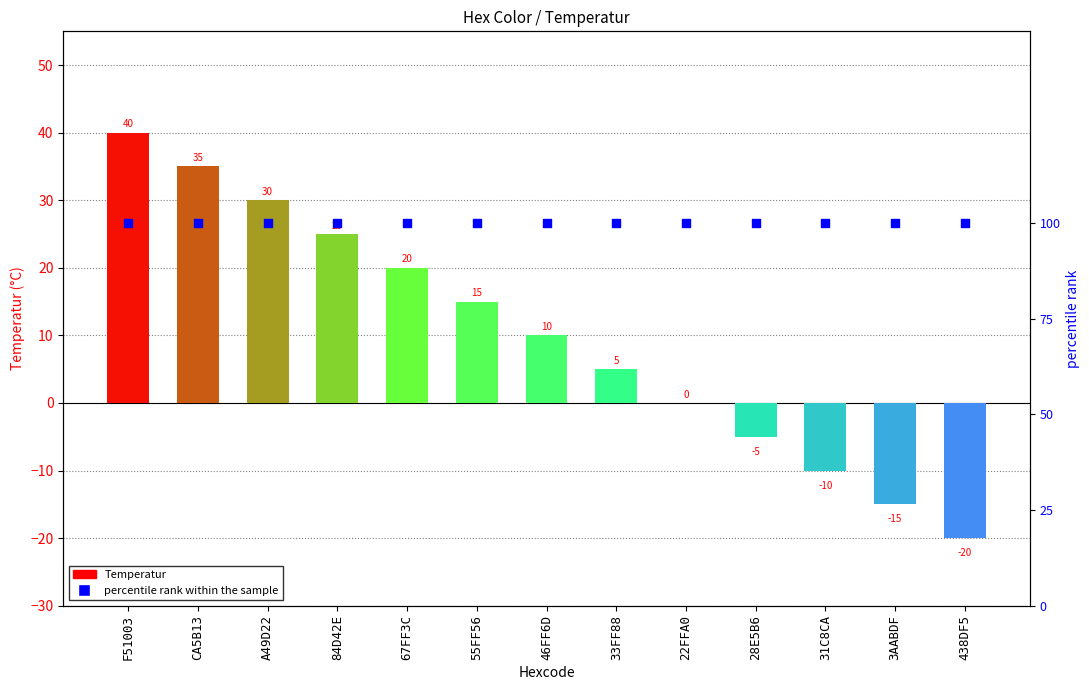

Which series contains the highest Y value?

percentile rank within the sample